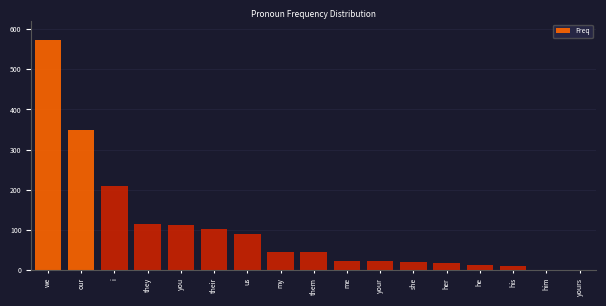

True or false: the data shows 349 at our.

True